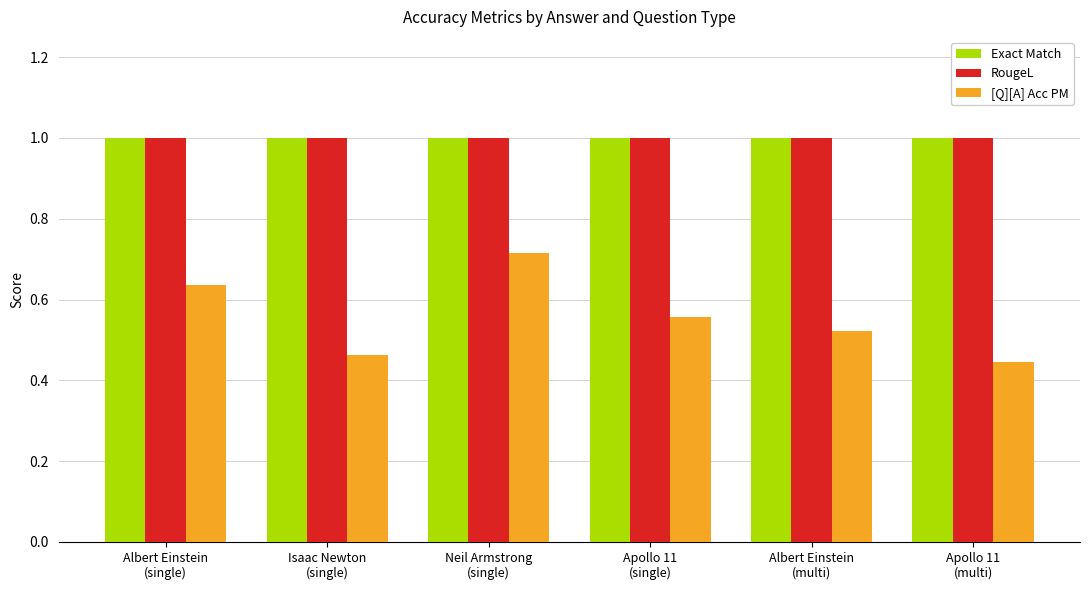

The [Q][A] Acc PM series shows 0.9 at Albert Einstein
(single). True or false?

False